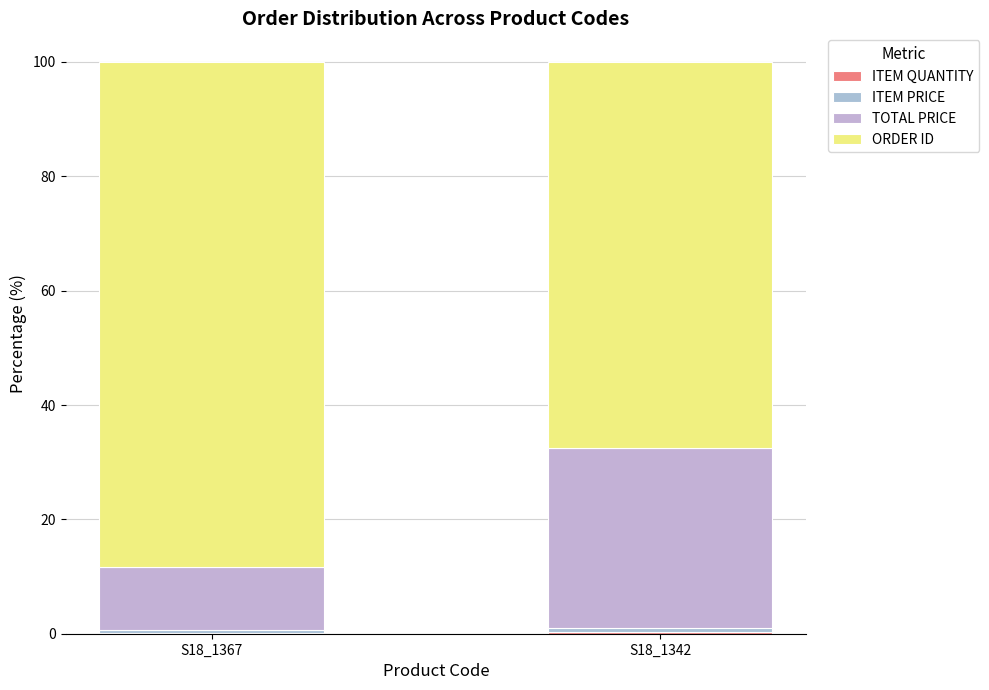

How many distinct data groups are displayed?

4